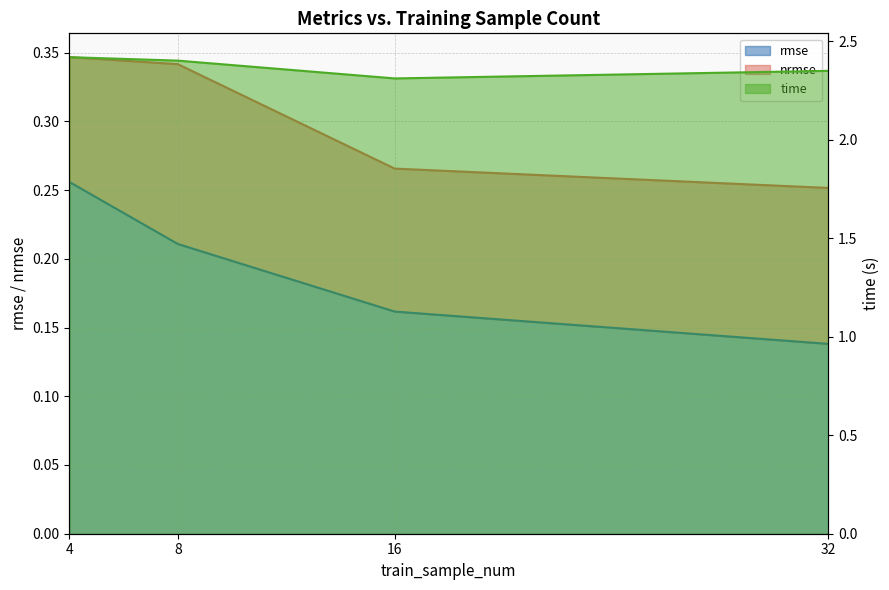

Reading right to left, transcribe all the data shown in this chart.

rmse: 0.1	0.2	0.2	0.3
time: 2.3	2.3	2.4	2.4